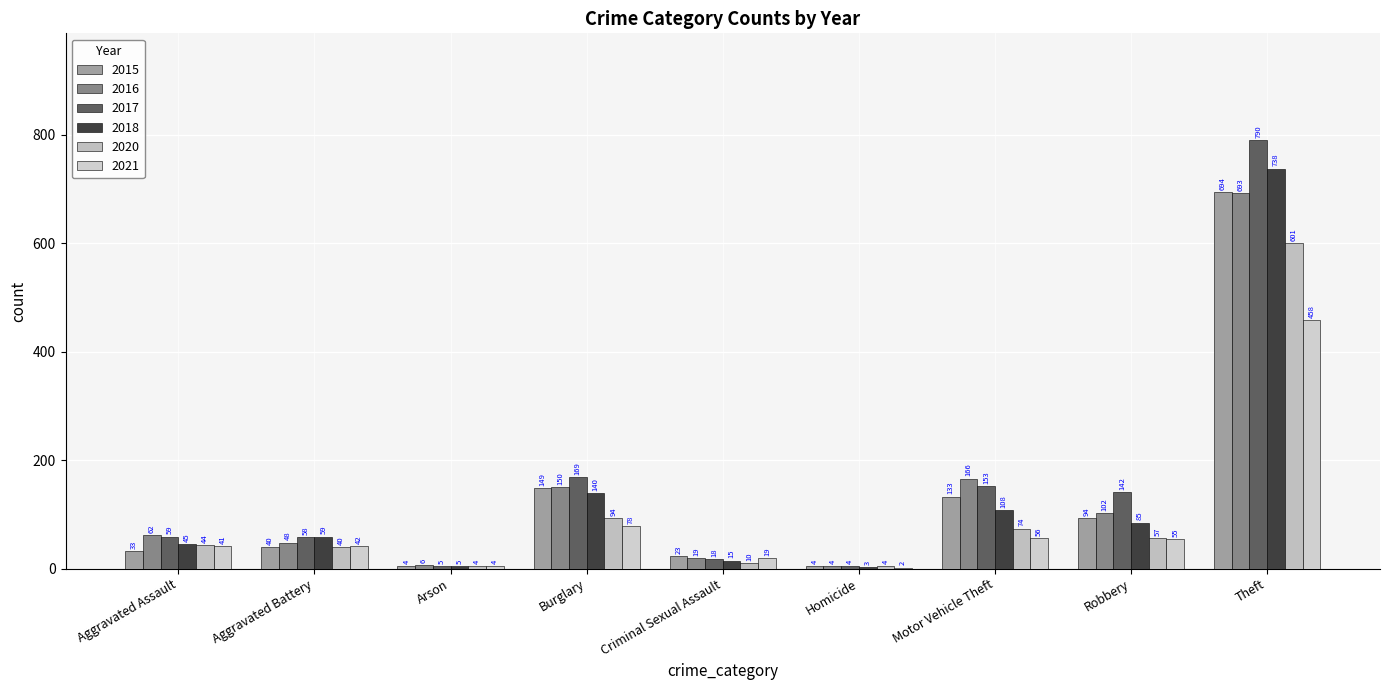

What is the average value of the 2020 series?

103